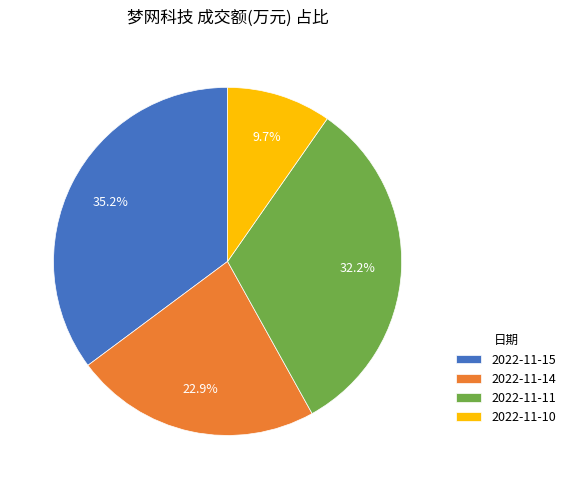

Rank the categories by value from highest to lowest.

2022-11-15, 2022-11-11, 2022-11-14, 2022-11-10